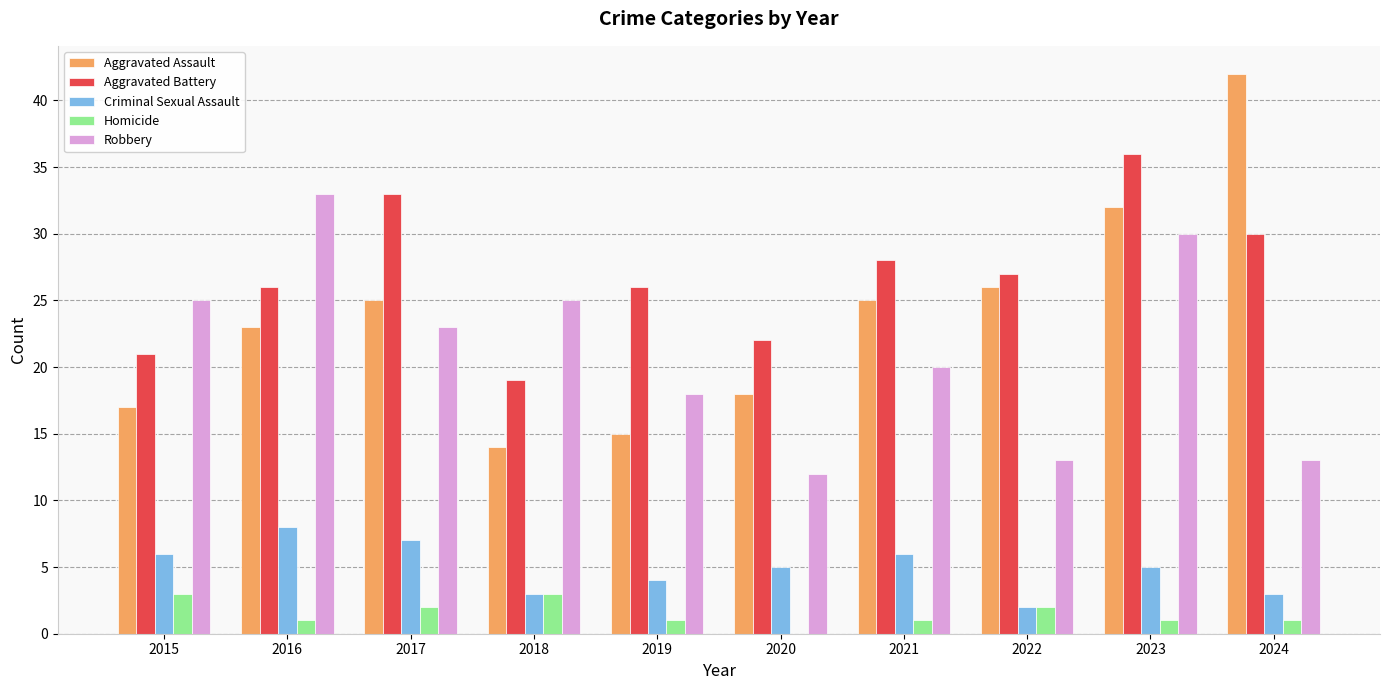

What is the sum of the Criminal Sexual Assault values at 2020 and 2024?

8